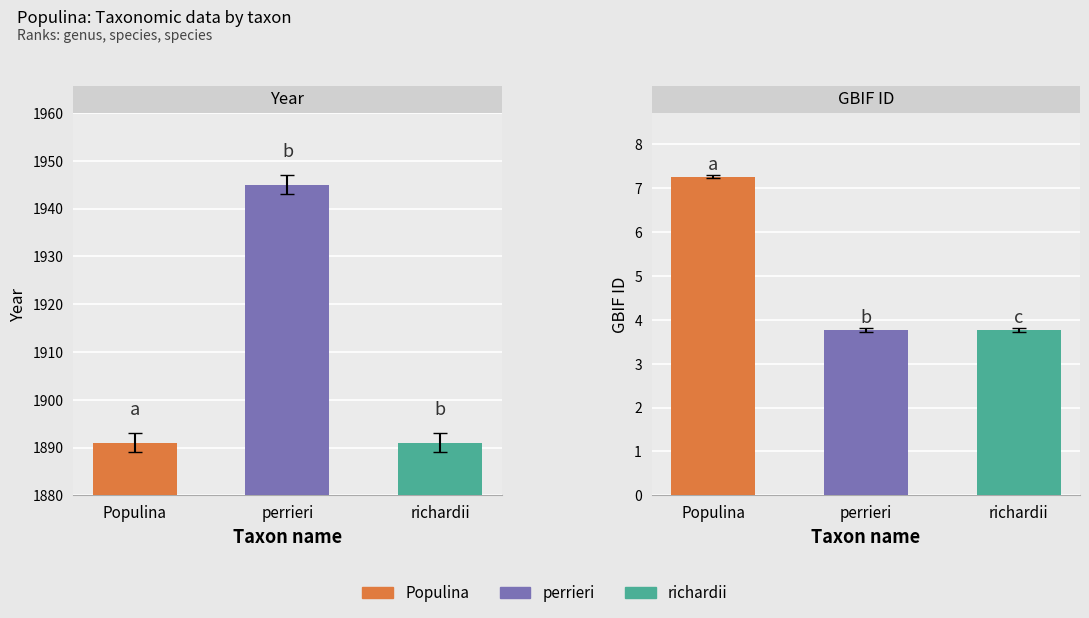

What is the minimum value shown in the chart?

1891